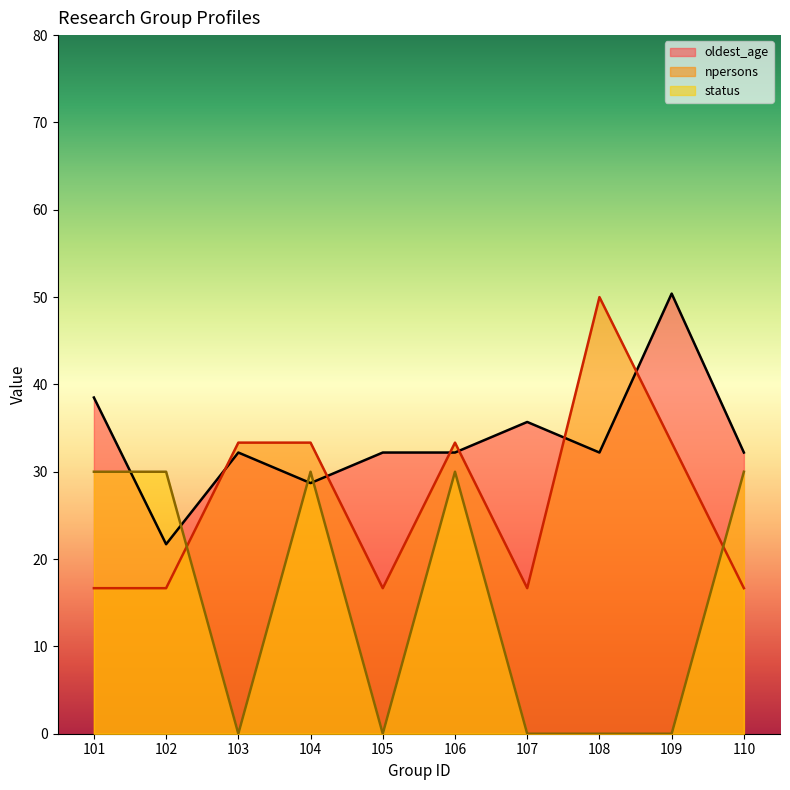

Where does the oldest_age series first go above 32?

101